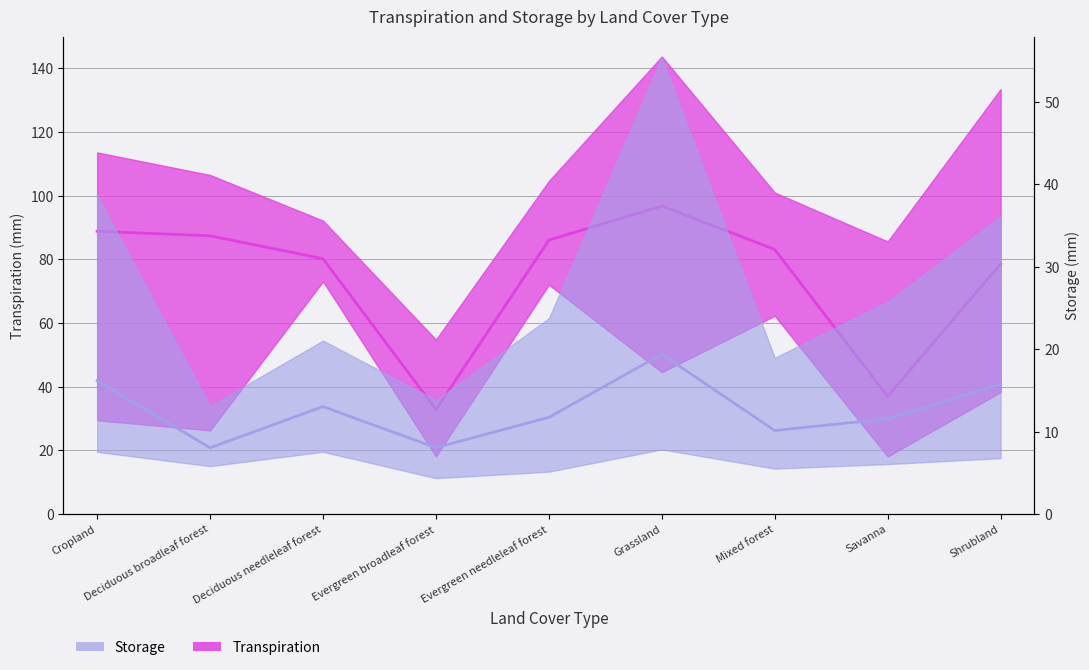

What is the smallest value displayed?

8.1